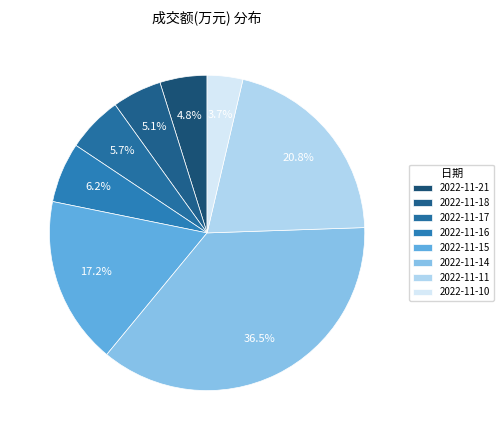

Does 2022-11-15 account for over 50% of the chart?

No